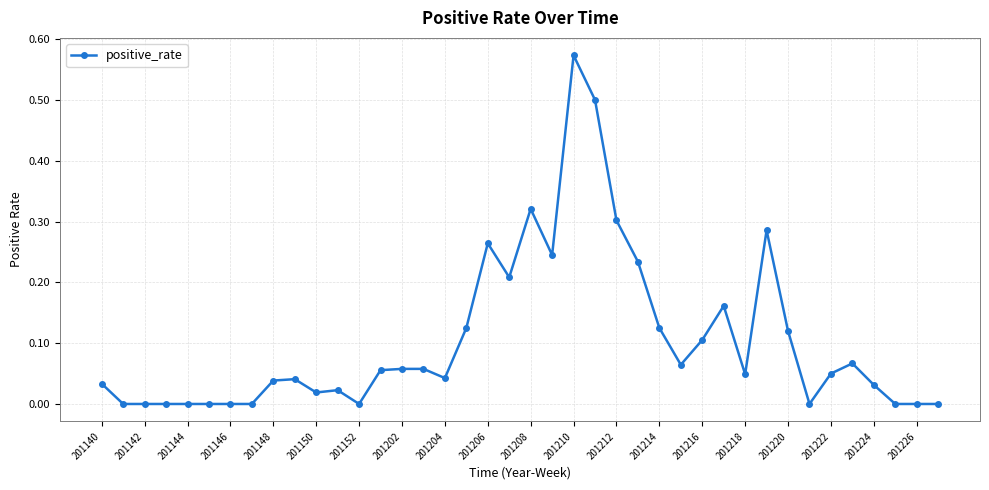

Is this an area chart (filled region under the line)?

No